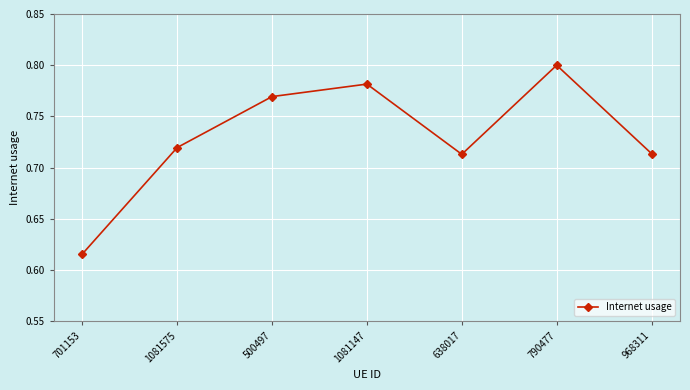

Does the chart display data point markers on the line(s)?

Yes